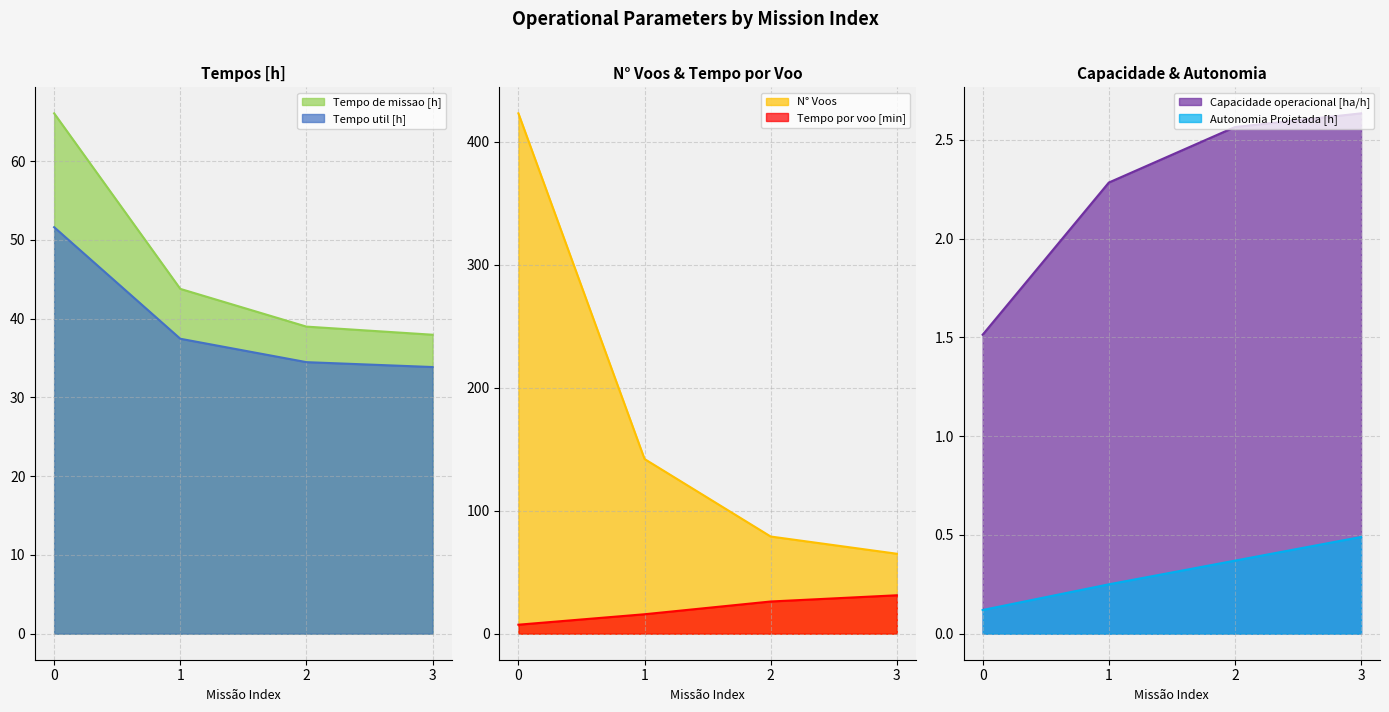

Is it true that Tempo por voo [min] equals 2.2 at 0?

False